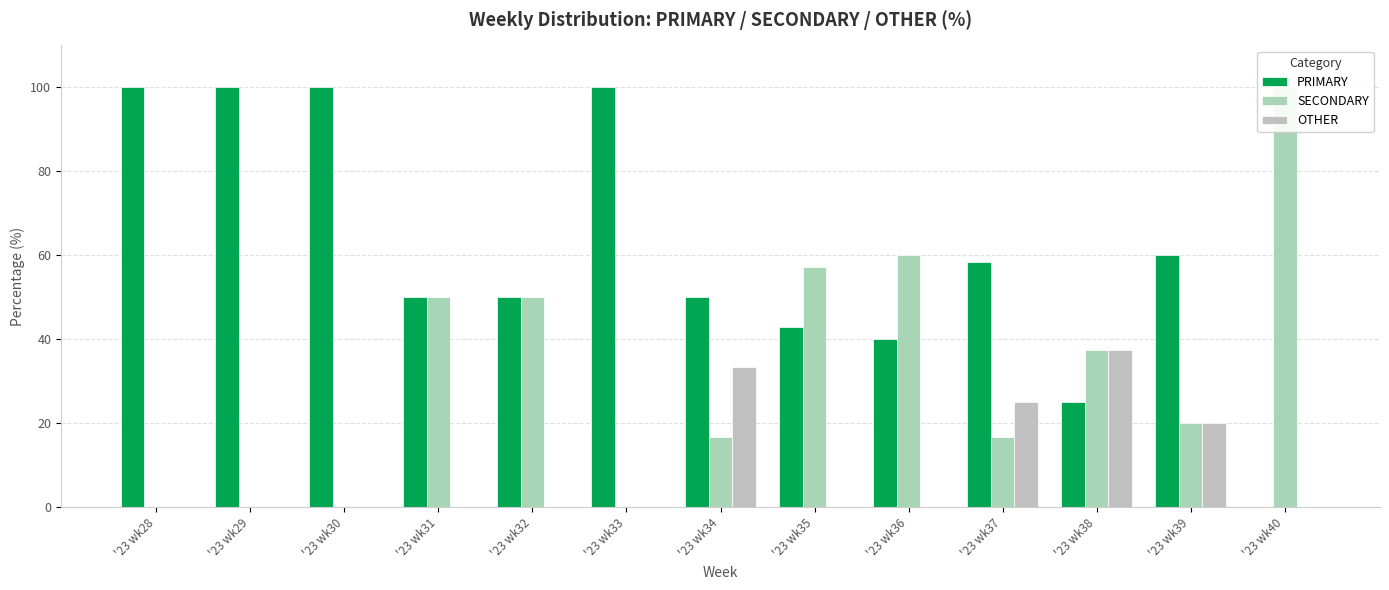

True or false: OTHER has a value of 26.0 at '23 wk32.

False